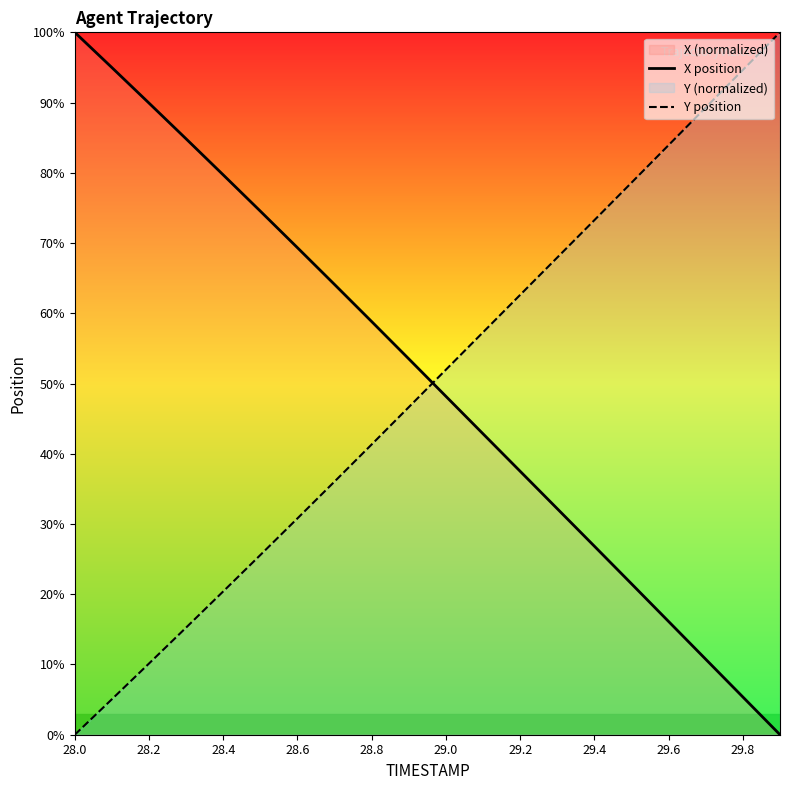

The value of X position at 29.2 is 37.5. True or false?

True